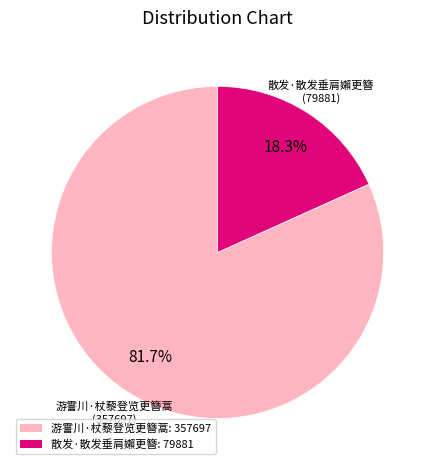

Is there a majority slice in this chart?

Yes